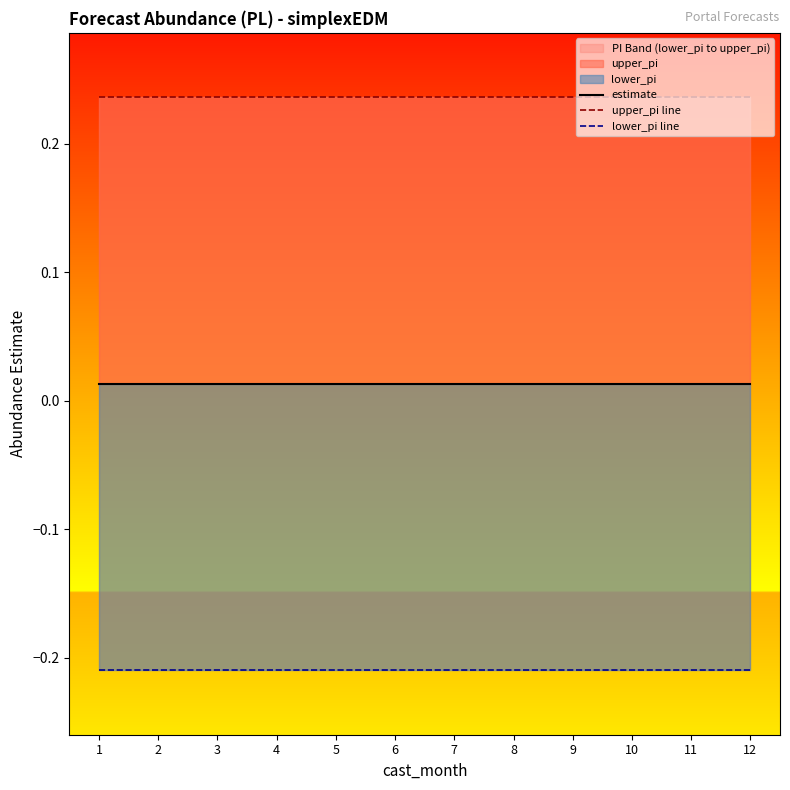

Reading left to right, transcribe all the data shown in this chart.

estimate: 0.0	0.0	0.0	0.0	0.0	0.0	0.0	0.0	0.0	0.0	0.0	0.0
upper_pi line: 0.2	0.2	0.2	0.2	0.2	0.2	0.2	0.2	0.2	0.2	0.2	0.2
lower_pi line: -0.2	-0.2	-0.2	-0.2	-0.2	-0.2	-0.2	-0.2	-0.2	-0.2	-0.2	-0.2